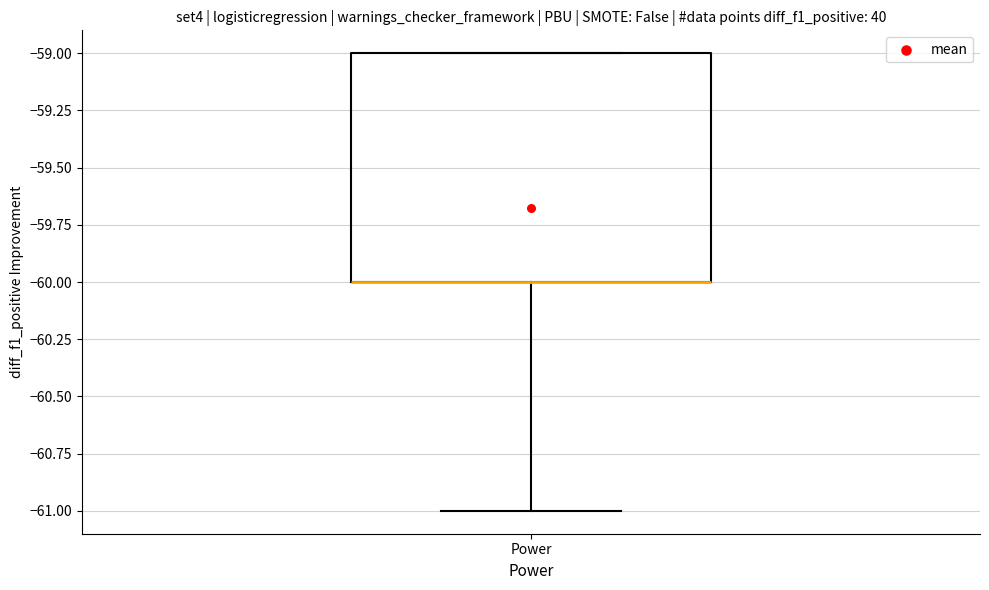

Read this box plot against the y-axis: the position of the median line, the range covered by the box, and the ends of both whiskers. The values are not printed on the chart, so give them approximately, as read against the axis.

median -60 (drawn on the box's lower edge), box -60 to -59, whiskers -61 to -59